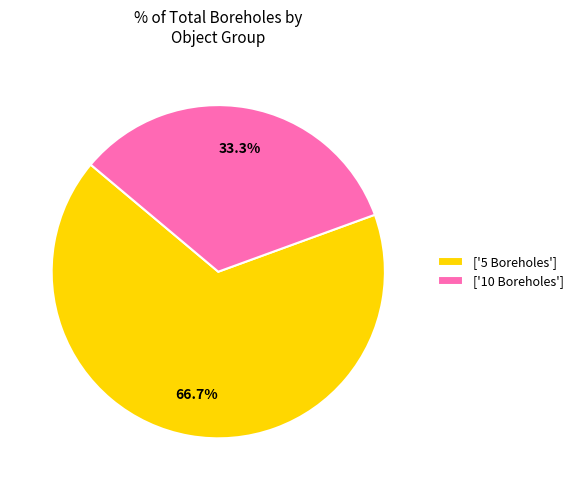

To the nearest percent, what is the average slice percentage?

50%